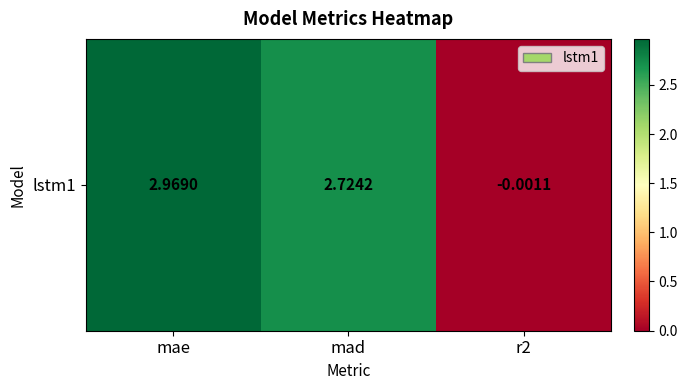

Reading left to right, extract all data points from this chart.

mae=3.0	mad=2.7	r2=-0.0